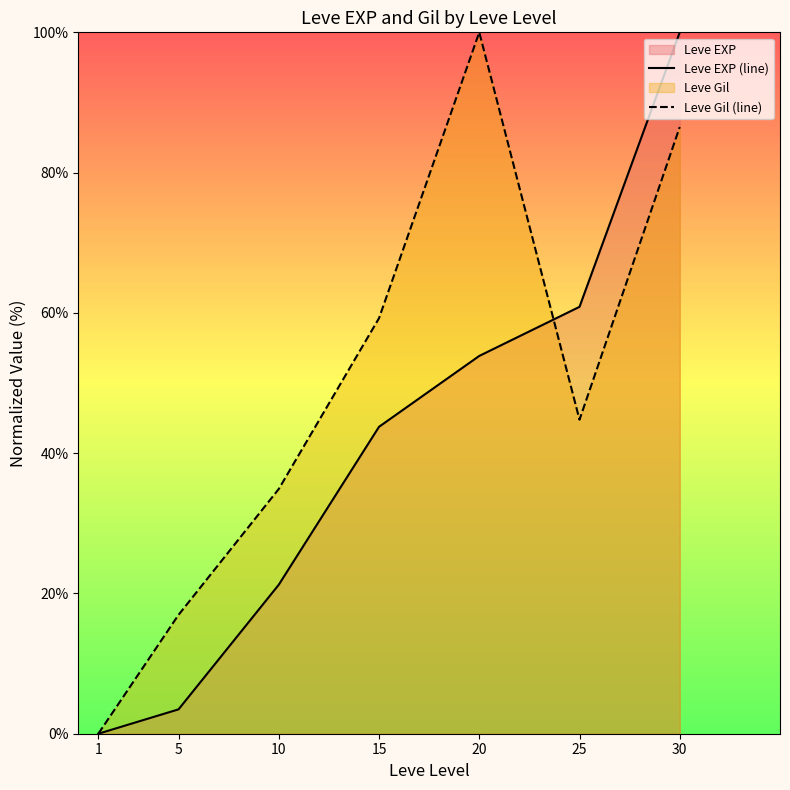

What is the highest value of the Leve EXP (line) series?

100.0